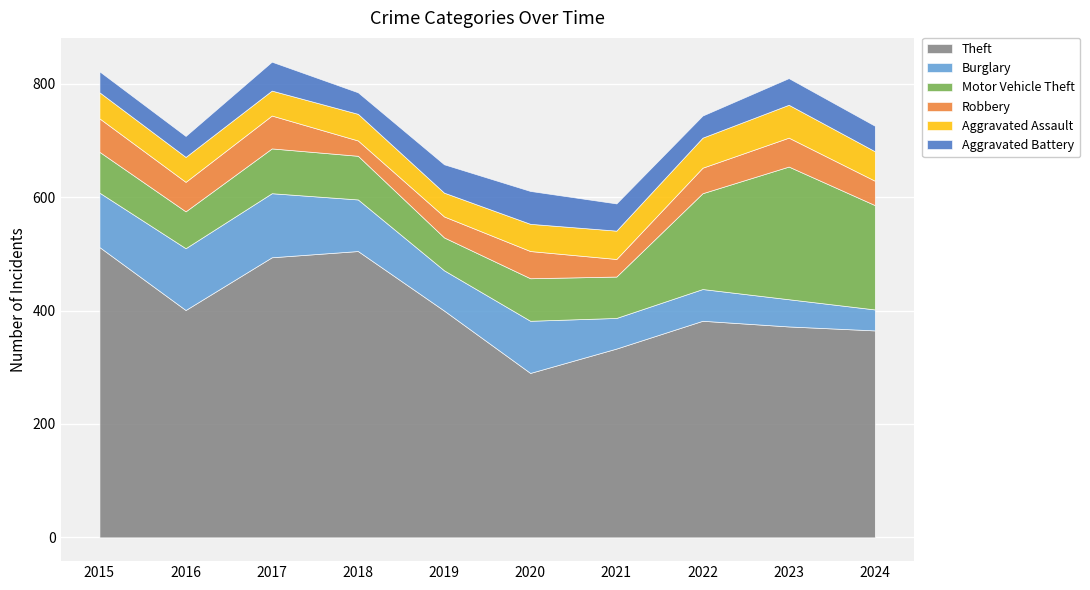

True or false: Aggravated Assault has a value of 52 at 2024.

True